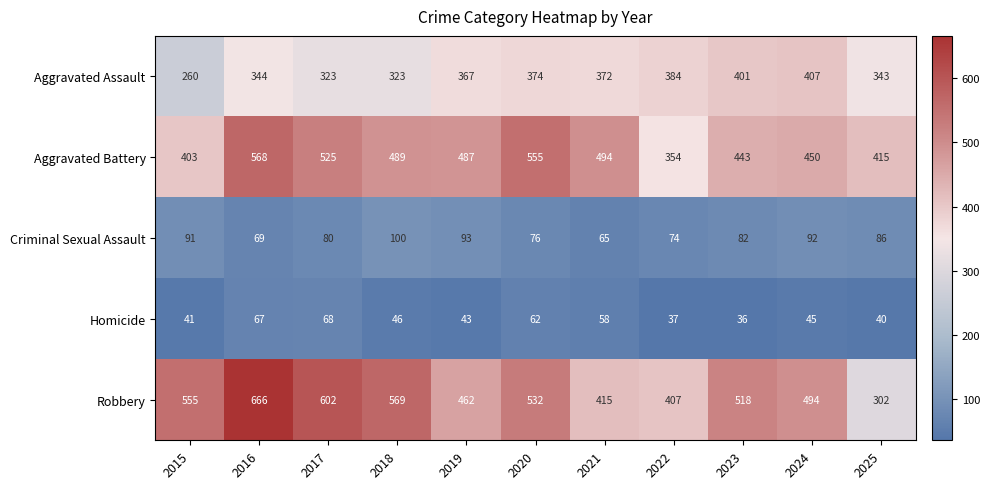

What is the smallest value displayed?

36